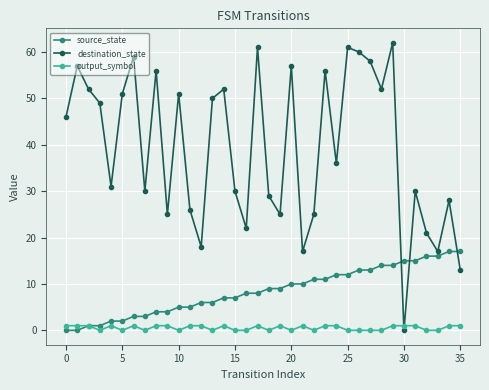

List the series in order of their overall mean, highest first.

destination_state, source_state, output_symbol